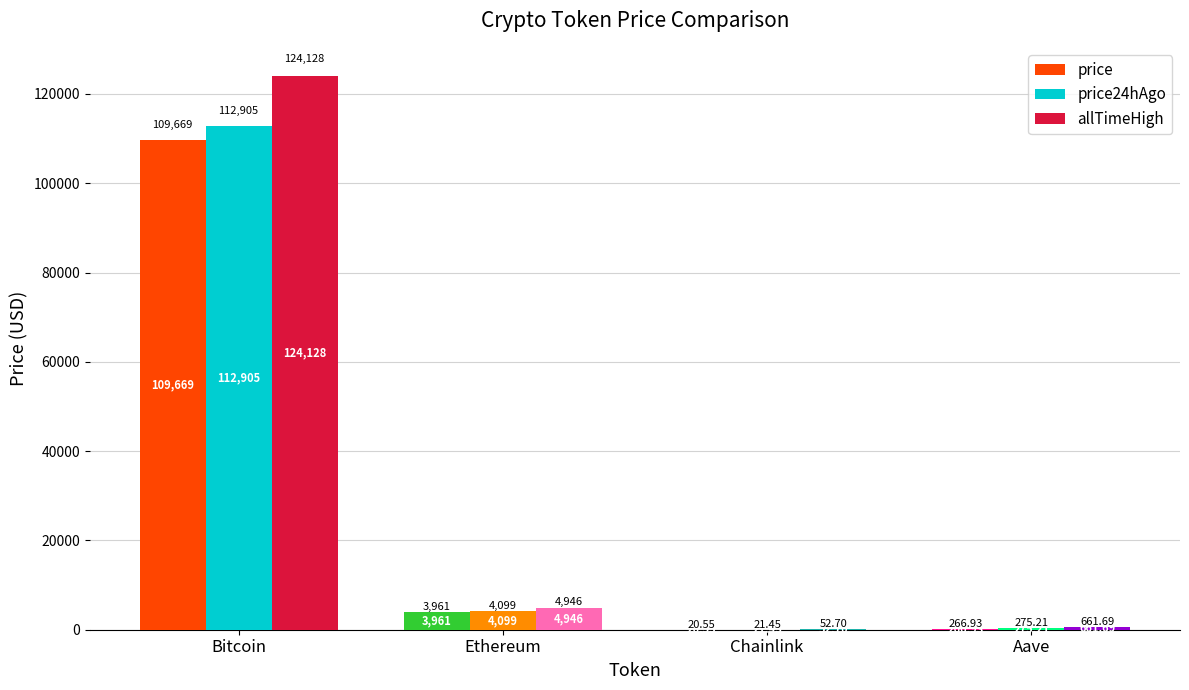

Which series has the largest total across all categories?

allTimeHigh